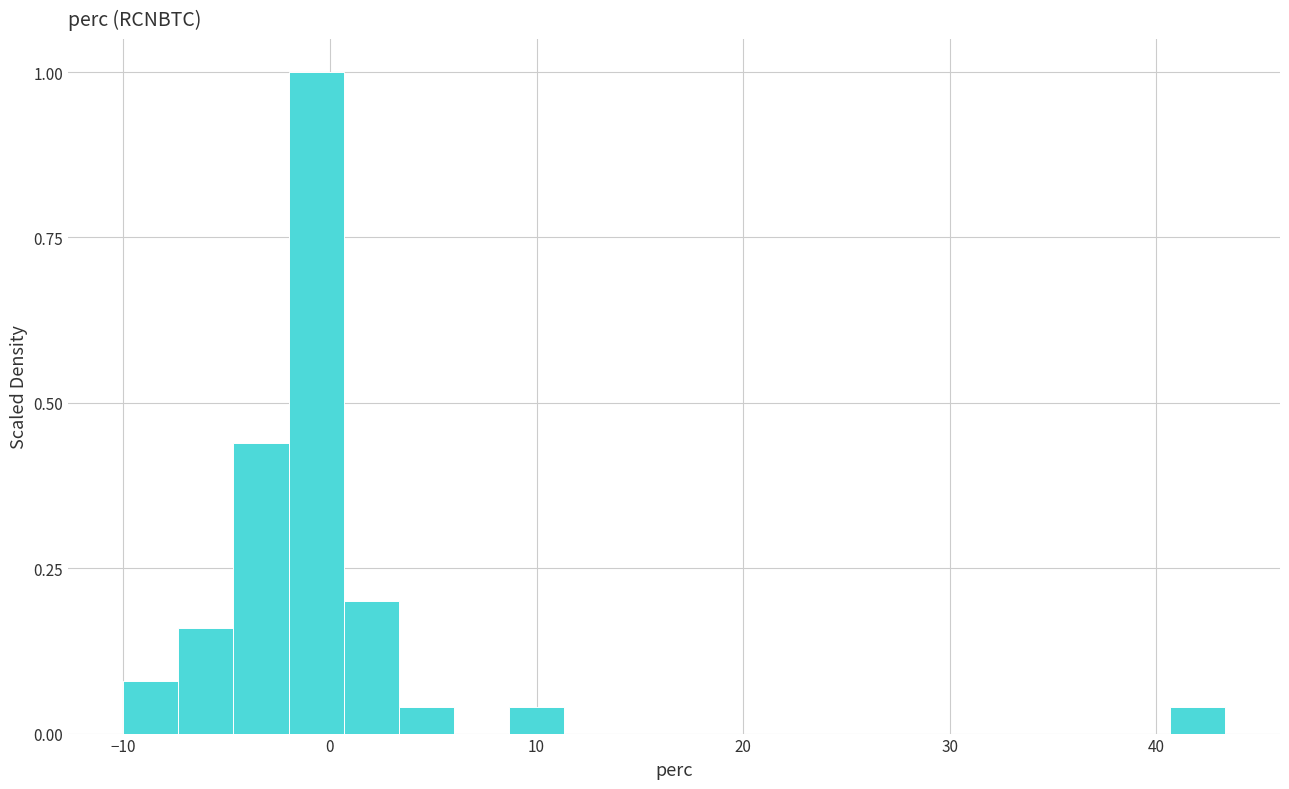

Around what value on the x-axis is the tallest bar? Give the approximate position of its centre, as read against the axis.

-1